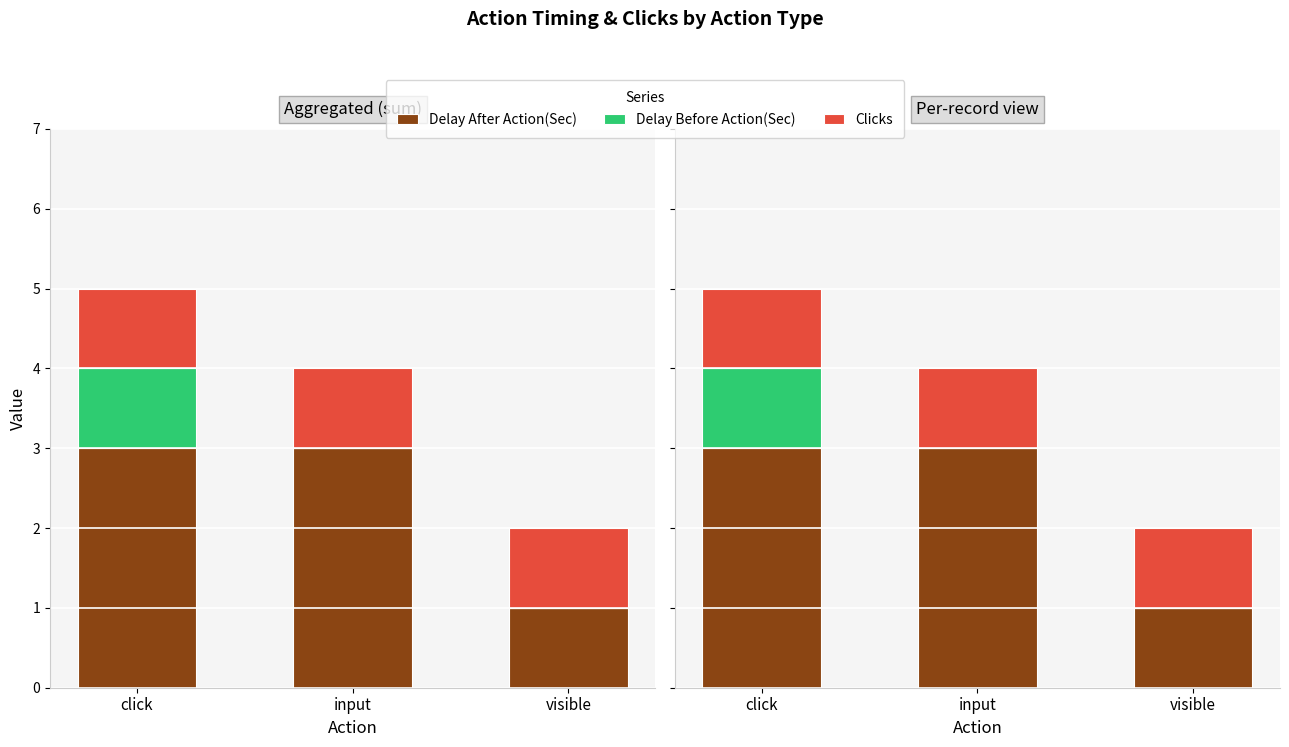

What is the average value of the Delay After Action(Sec) series?

2